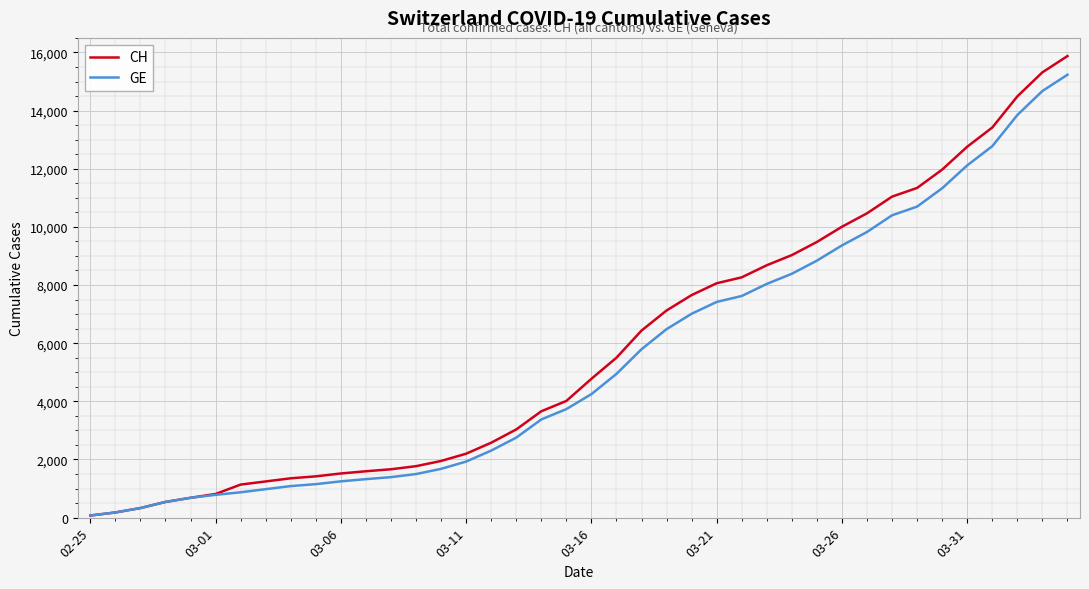

Which series has the largest range (max minus min)?

CH